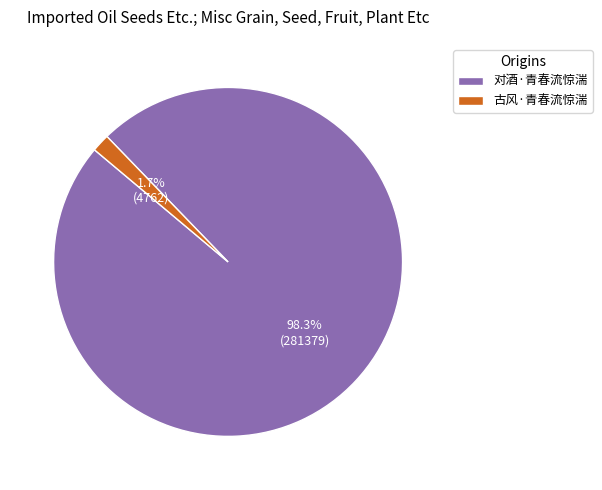

To the nearest percent, what portion does 古风·青春流惊湍 represent?

2%